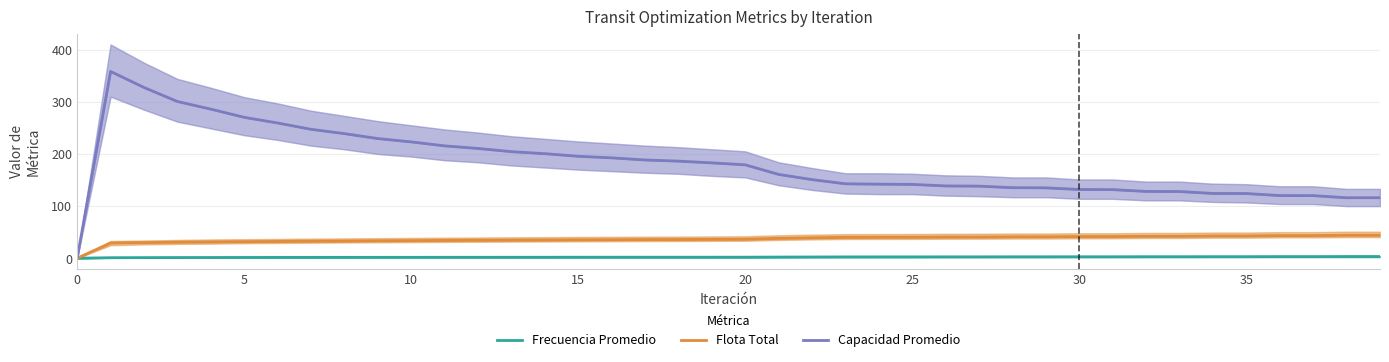

Reading left to right, what are all the values shown in this chart?

Frecuencia Promedio: 0.0	1.0	1.2	1.3	1.4	1.5	1.6	1.6	1.7	1.7	1.8	1.8	1.8	1.9	1.9	1.9	1.9	1.9	2.0	2.0	2.0	2.2	2.4	2.5	2.6	2.6	2.6	2.7	2.7	2.7	2.8	2.8	2.9	2.9	3.0	3.0	3.1	3.1	3.2	3.2
Flota Total: 0.0	29.2	30.0	30.8	31.2	31.8	32.2	32.7	33.0	33.5	33.8	34.2	34.4	34.8	35.0	35.3	35.5	35.8	35.9	36.2	36.5	38.1	39.2	40.1	40.2	40.2	40.6	40.7	41.1	41.1	41.6	41.6	42.1	42.1	42.7	42.8	43.4	43.4	44.2	44.2
Capacidad Promedio: 0.0	358.3	327.6	300.7	286.0	270.3	259.4	247.3	239.1	229.6	223.2	215.6	210.6	204.4	200.6	195.6	192.6	188.5	186.3	183.0	179.2	160.8	150.8	142.8	142.1	141.6	138.7	138.3	135.4	135.0	131.9	131.6	128.2	128.0	124.3	124.1	120.2	120.1	116.0	116.1